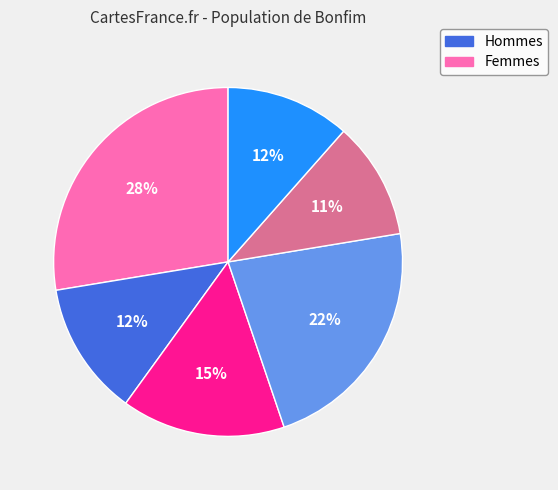

Is there any slice that represents more than half of the pie?

No